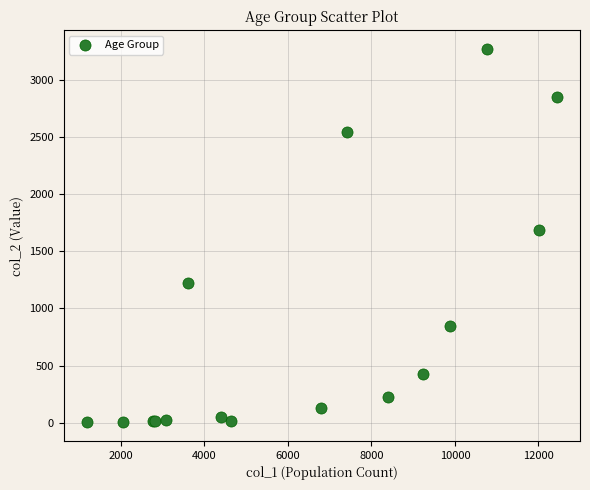

What Y value in the scatter plot is closest to 1638?

1690